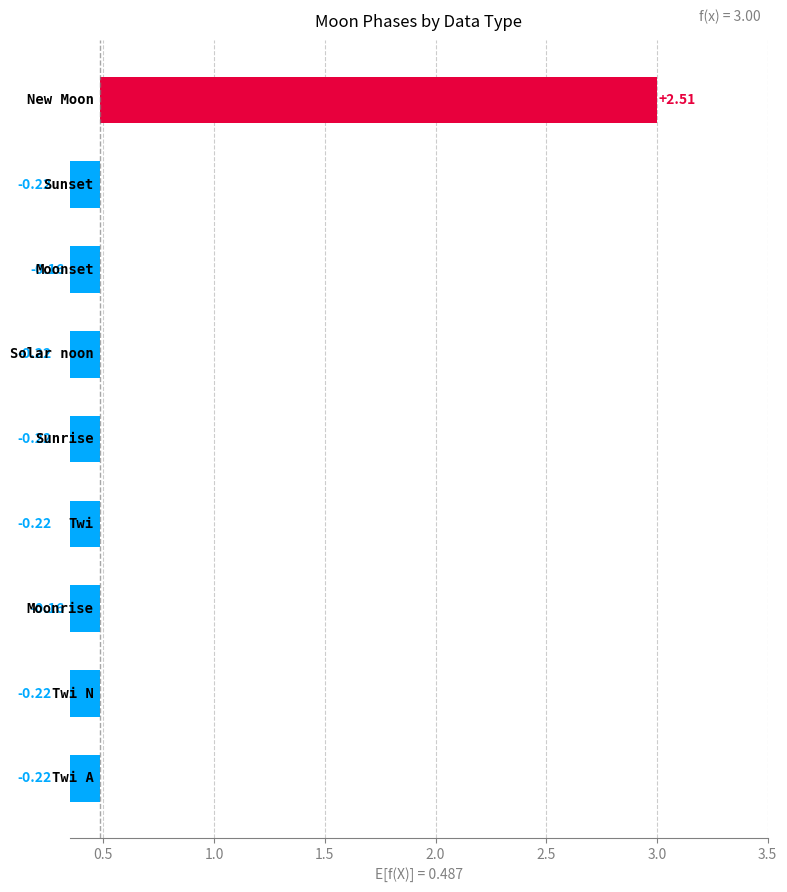

What is the difference between the maximum and minimum values?

2.7